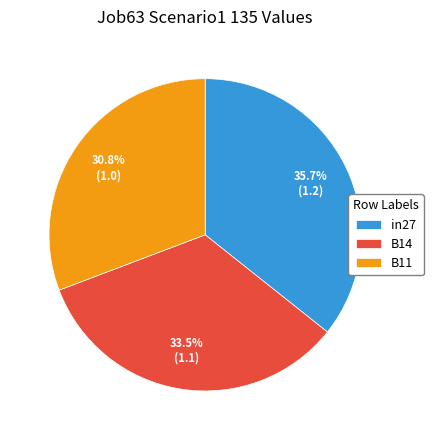

How many segments does this pie chart have?

3